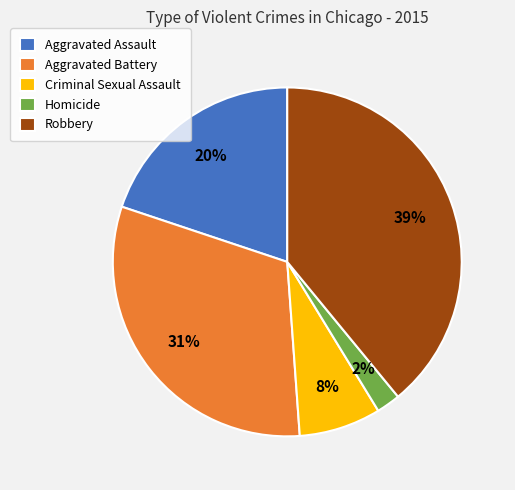

To the nearest percent, what portion does Robbery represent?

39%